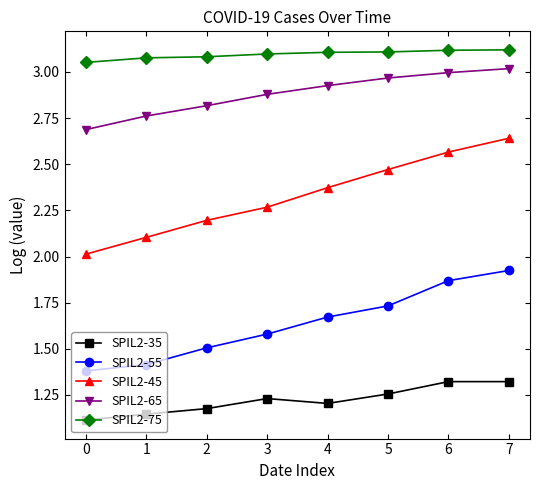

True or false: SPIL2-45 has more than 1 interior local peaks.

False